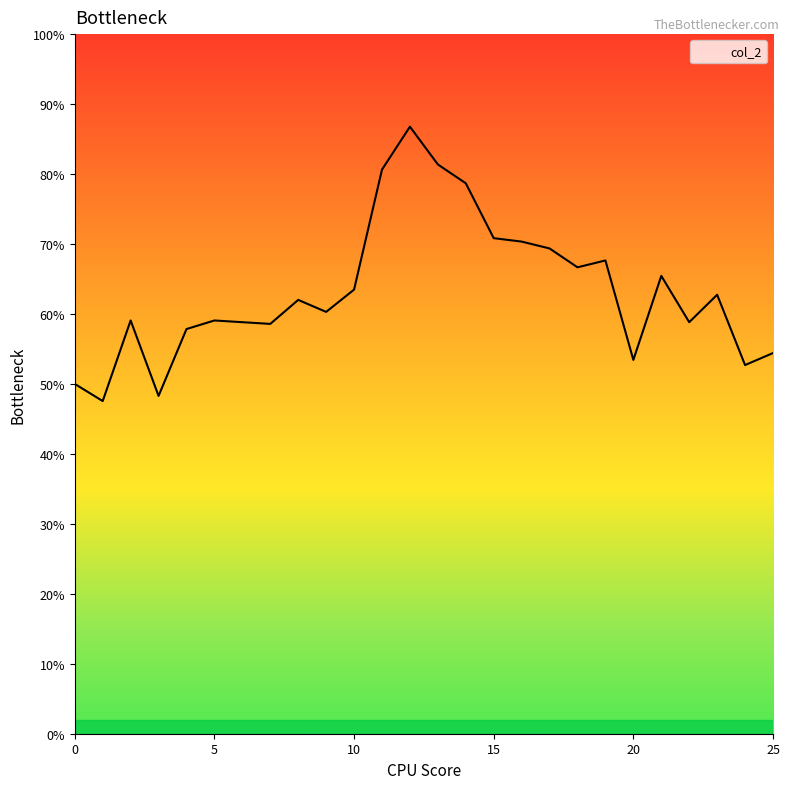

What is the difference between the maximum and minimum values?

0.4